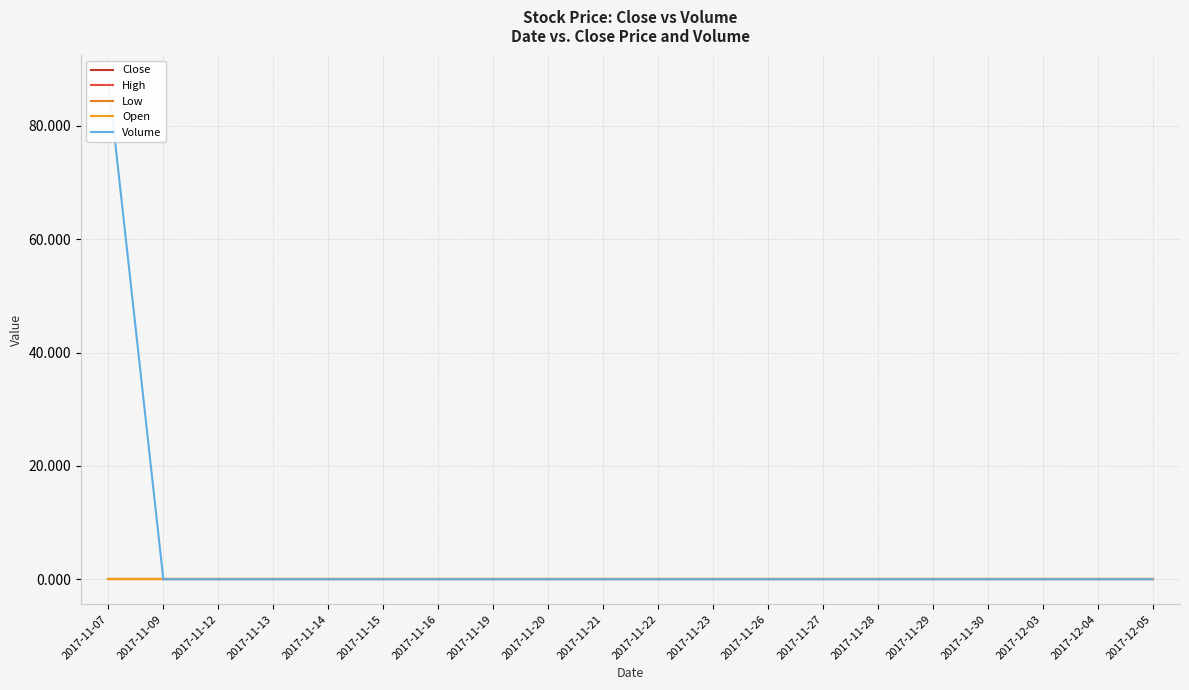

Is it true that Low equals 0.0 at 2017-11-16?

True